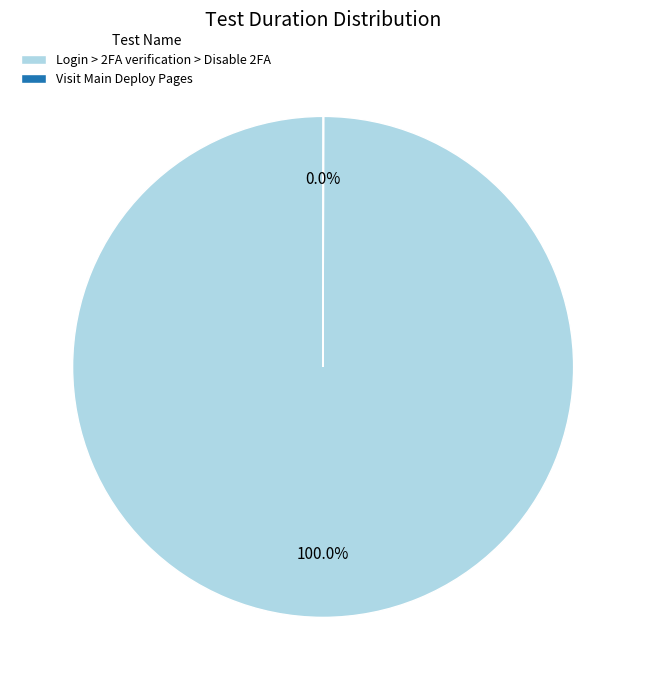

Which category has the biggest portion of the pie?

Login > 2FA verification > Disable 2FA